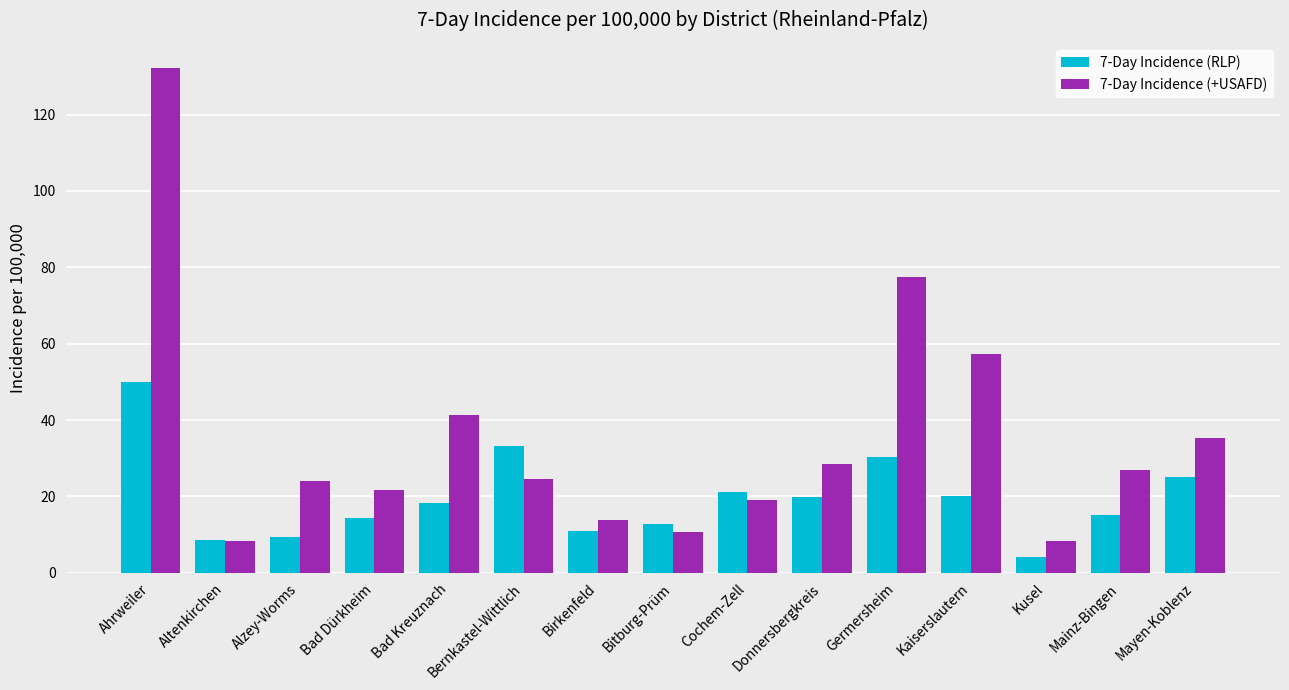

What is the sum of all 7-Day Incidence (+USAFD) values?

529.3